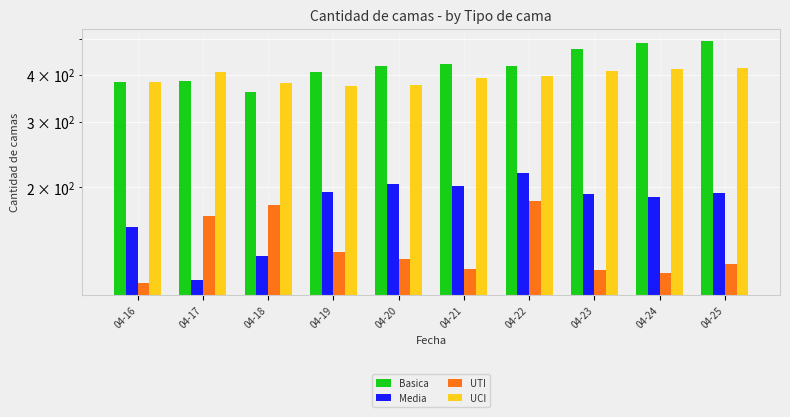

Which series has the largest total across all categories?

Basica